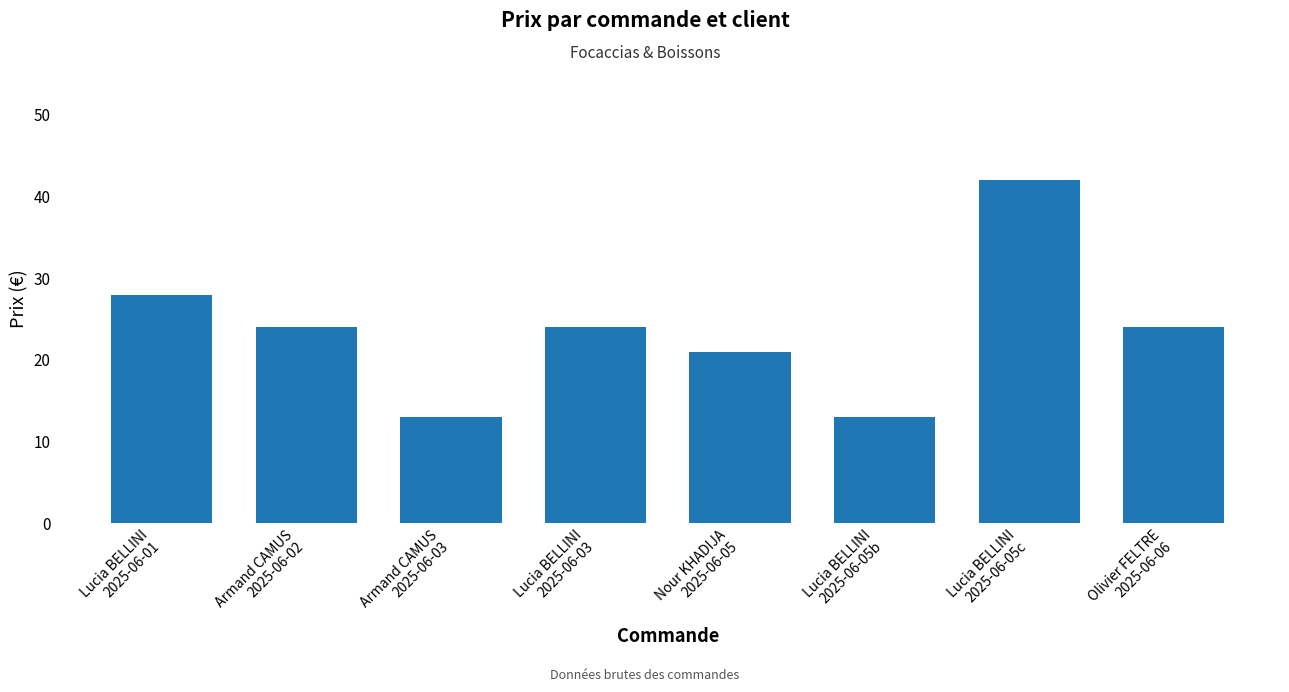

How many distinct data groups are displayed?

1